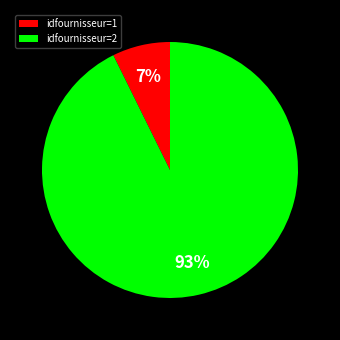

Is the sum of idfournisseur=2 and idfournisseur=1 greater than half?

Yes